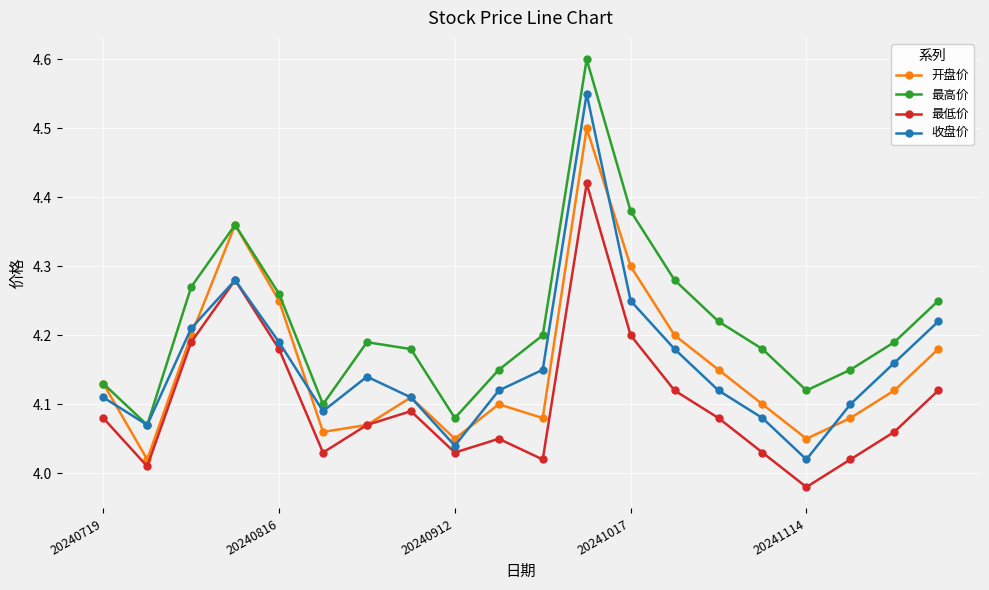

At how many categories does at least one series exceed 4?

20